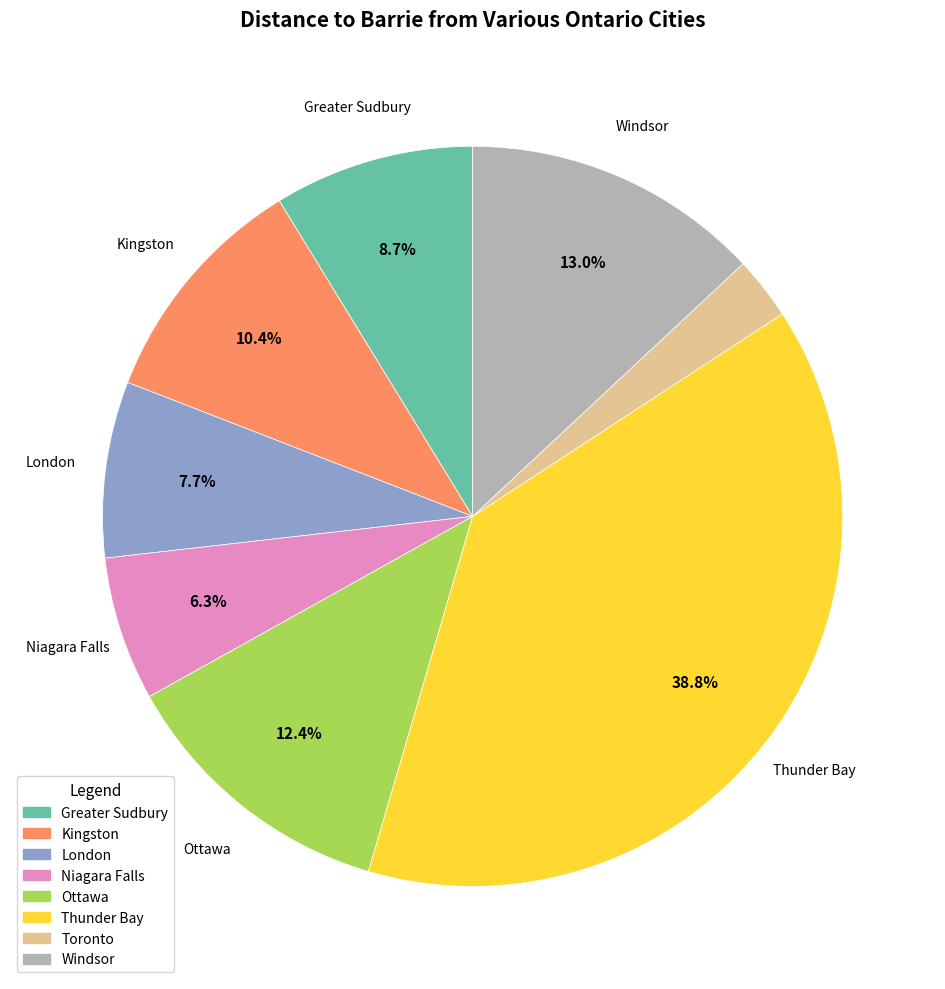

To the nearest percent, what is the average slice percentage?

12%